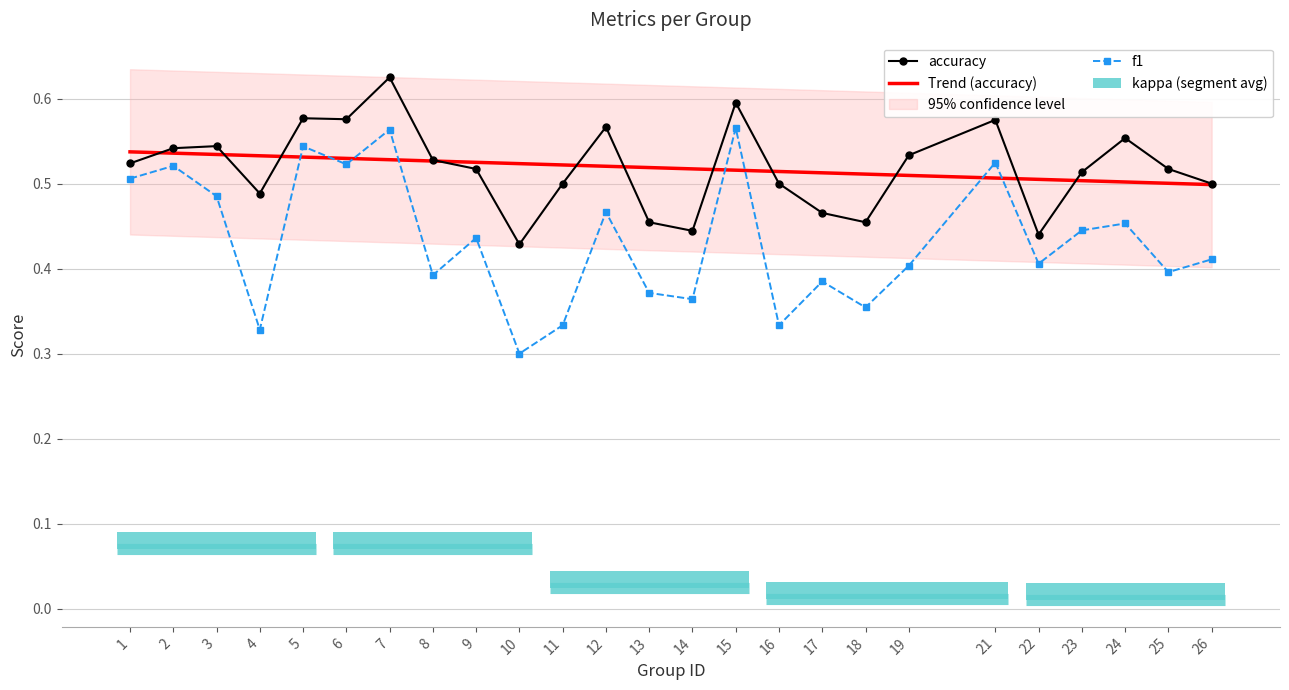

At 7, list the series in order from smallest to largest.

f1, kappa